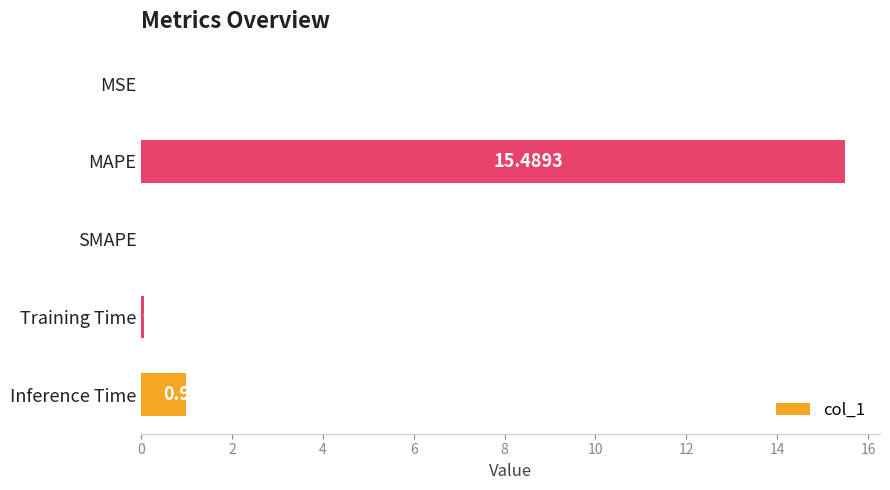

Between Inference Time and SMAPE, which is larger?

Inference Time